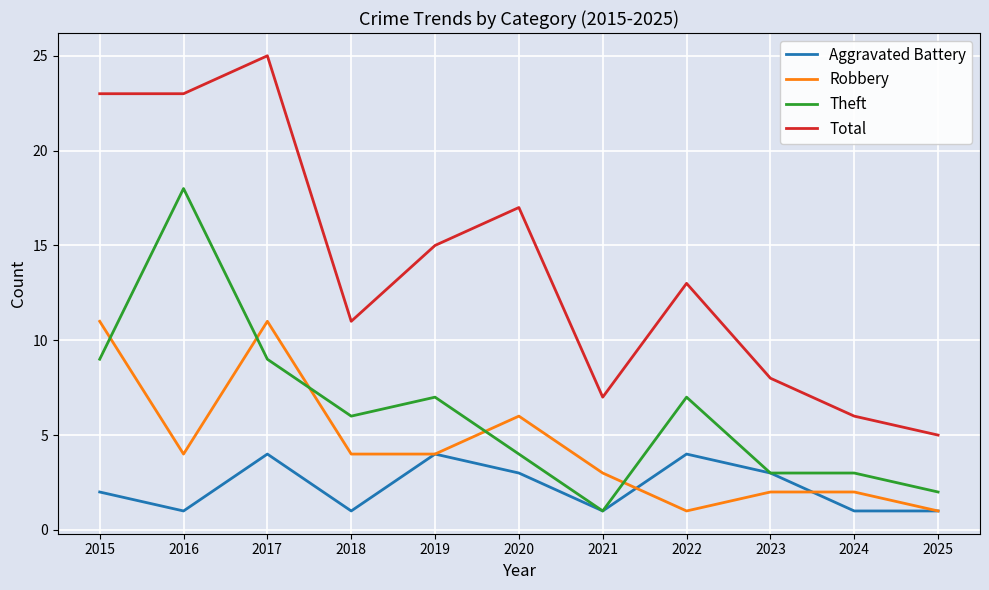

How many values in the Robbery series are below 4?

5